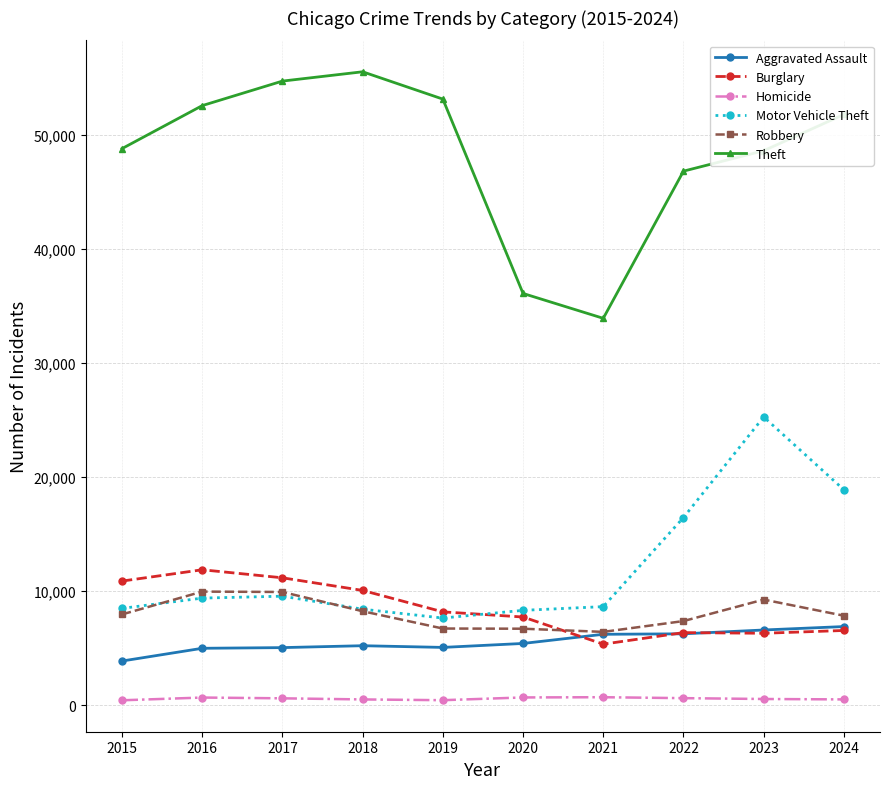

What is the maximum value shown in the chart?

55526